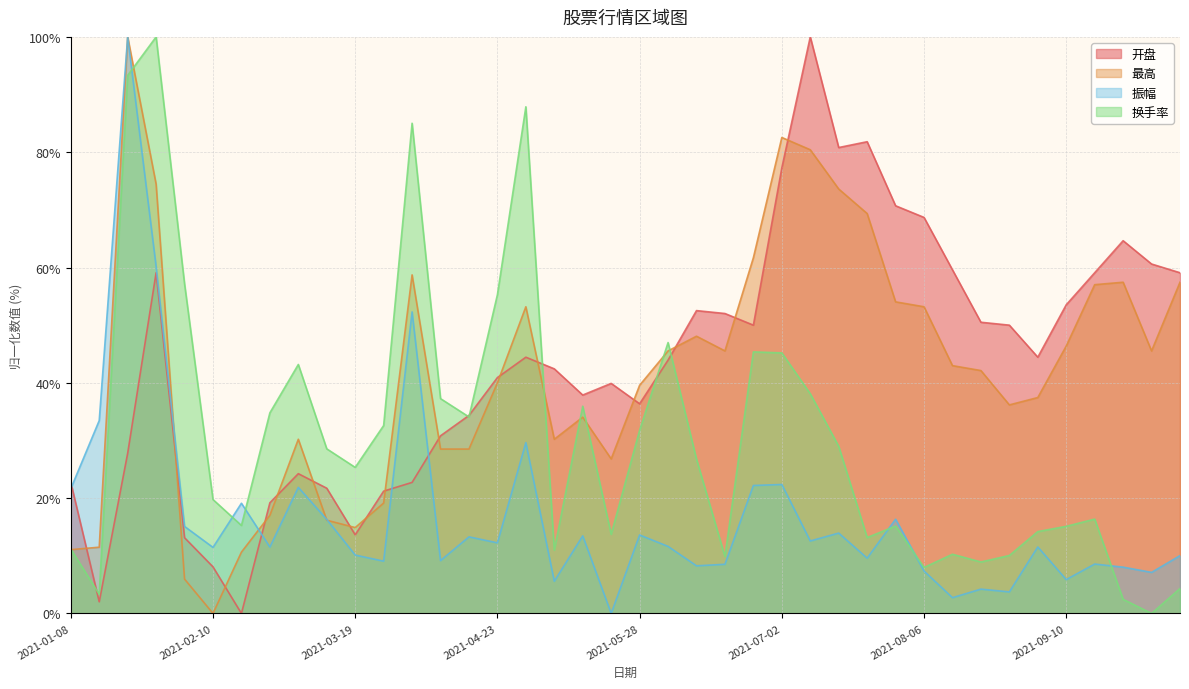

Reading left to right, transcribe all the data shown in this chart.

开盘: 2021-01-08=22.7	2021-01-15=2.0	2021-01-22=27.8	2021-01-29=59.1	2021-02-05=13.1	2021-02-10=8.1	2021-02-19=0.0	2021-02-26=19.2	2021-03-05=24.2	2021-03-12=21.7	2021-03-19=13.6	2021-03-26=21.2	2021-04-02=22.7	2021-04-09=30.8	2021-04-16=34.3	2021-04-23=40.9	2021-04-30=44.4	2021-05-07=42.4	2021-05-14=37.9	2021-05-21=39.9	2021-05-28=36.4	2021-06-04=43.9	2021-06-11=52.5	2021-06-18=52.0	2021-06-25=50.0	2021-07-02=77.3	2021-07-09=100.0	2021-07-16=80.8	2021-07-23=81.8	2021-07-30=70.7	2021-08-06=68.7	2021-08-13=59.6	2021-08-20=50.5	2021-08-27=50.0	2021-09-03=44.4	2021-09-10=53.5	2021-09-17=59.1	2021-09-24=64.6	2021-09-30=60.6	2021-10-08=59.1
最高: 2021-01-08=11.1	2021-01-15=11.5	2021-01-22=100.0	2021-01-29=74.5	2021-02-05=6.0	2021-02-10=0.0	2021-02-19=10.6	2021-02-26=17.0	2021-03-05=30.2	2021-03-12=16.2	2021-03-19=14.9	2021-03-26=19.1	2021-04-02=58.7	2021-04-09=28.5	2021-04-16=28.5	2021-04-23=40.0	2021-04-30=53.2	2021-05-07=30.2	2021-05-14=34.0	2021-05-21=26.8	2021-05-28=39.6	2021-06-04=45.5	2021-06-11=48.1	2021-06-18=45.5	2021-06-25=61.7	2021-07-02=82.6	2021-07-09=80.4	2021-07-16=73.6	2021-07-23=69.4	2021-07-30=54.0	2021-08-06=53.2	2021-08-13=43.0	2021-08-20=42.1	2021-08-27=36.2	2021-09-03=37.4	2021-09-10=46.4	2021-09-17=57.0	2021-09-24=57.4	2021-09-30=45.5	2021-10-08=57.4
振幅: 2021-01-08=21.6	2021-01-15=33.5	2021-01-22=100.0	2021-01-29=60.2	2021-02-05=15.1	2021-02-10=11.5	2021-02-19=19.1	2021-02-26=11.5	2021-03-05=21.9	2021-03-12=16.3	2021-03-19=10.1	2021-03-26=9.1	2021-04-02=52.3	2021-04-09=9.2	2021-04-16=13.3	2021-04-23=12.2	2021-04-30=29.6	2021-05-07=5.6	2021-05-14=13.5	2021-05-21=0.0	2021-05-28=13.6	2021-06-04=11.6	2021-06-11=8.3	2021-06-18=8.5	2021-06-25=22.2	2021-07-02=22.4	2021-07-09=12.6	2021-07-16=13.9	2021-07-23=9.6	2021-07-30=16.3	2021-08-06=7.4	2021-08-13=2.7	2021-08-20=4.2	2021-08-27=3.7	2021-09-03=11.5	2021-09-10=5.9	2021-09-17=8.6	2021-09-24=8.0	2021-09-30=7.1	2021-10-08=10.0
换手率: 2021-01-08=11.2	2021-01-15=3.3	2021-01-22=93.3	2021-01-29=100.0	2021-02-05=57.2	2021-02-10=19.8	2021-02-19=15.3	2021-02-26=34.8	2021-03-05=43.2	2021-03-12=28.5	2021-03-19=25.3	2021-03-26=32.6	2021-04-02=85.0	2021-04-09=37.3	2021-04-16=34.1	2021-04-23=55.3	2021-04-30=87.9	2021-05-07=11.0	2021-05-14=35.9	2021-05-21=13.7	2021-05-28=31.8	2021-06-04=47.0	2021-06-11=26.8	2021-06-18=9.9	2021-06-25=45.4	2021-07-02=45.2	2021-07-09=38.1	2021-07-16=29.0	2021-07-23=13.2	2021-07-30=15.2	2021-08-06=8.0	2021-08-13=10.3	2021-08-20=8.9	2021-08-27=10.0	2021-09-03=14.2	2021-09-10=15.1	2021-09-17=16.4	2021-09-24=2.4	2021-09-30=0.0	2021-10-08=4.3